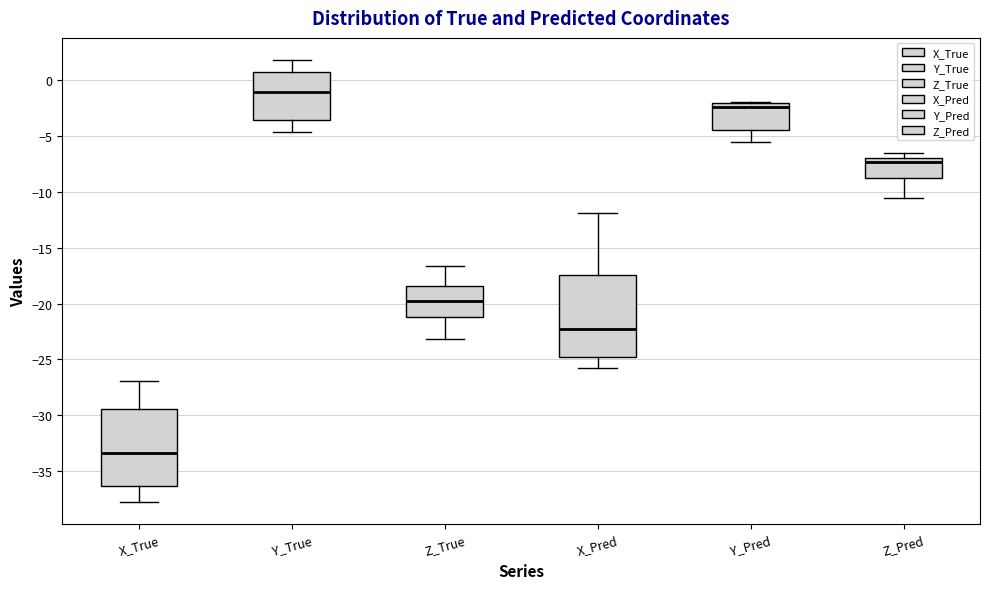

Where does the lower whisker of the box for X_Pred end on the y-axis? The values are not printed on the chart, so give them approximately, as read against the axis.

-26.0